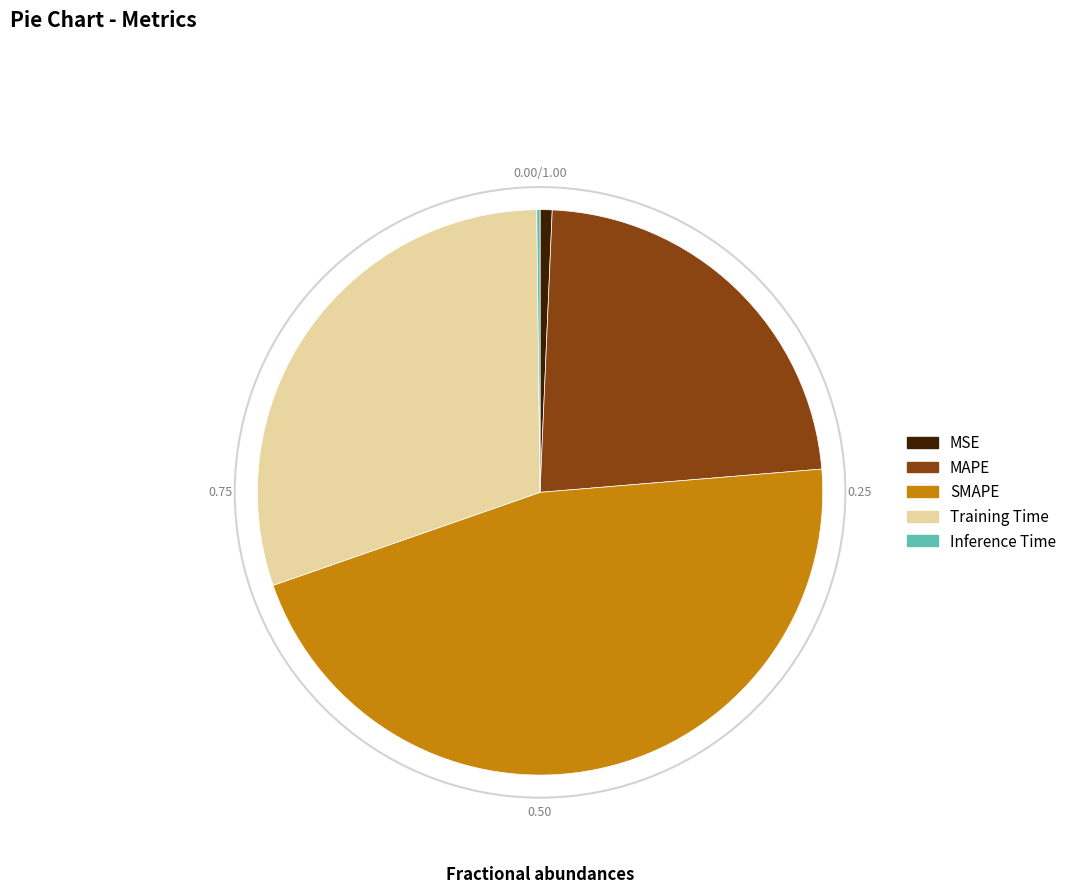

Is there any slice that represents more than half of the pie?

No